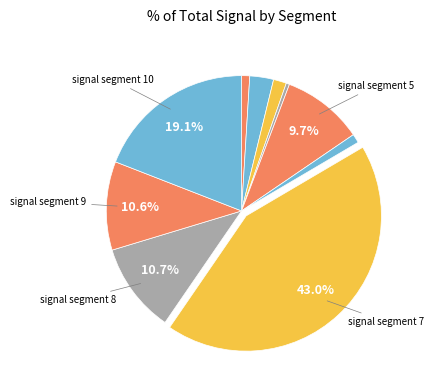

How many slices are in this pie chart?

10